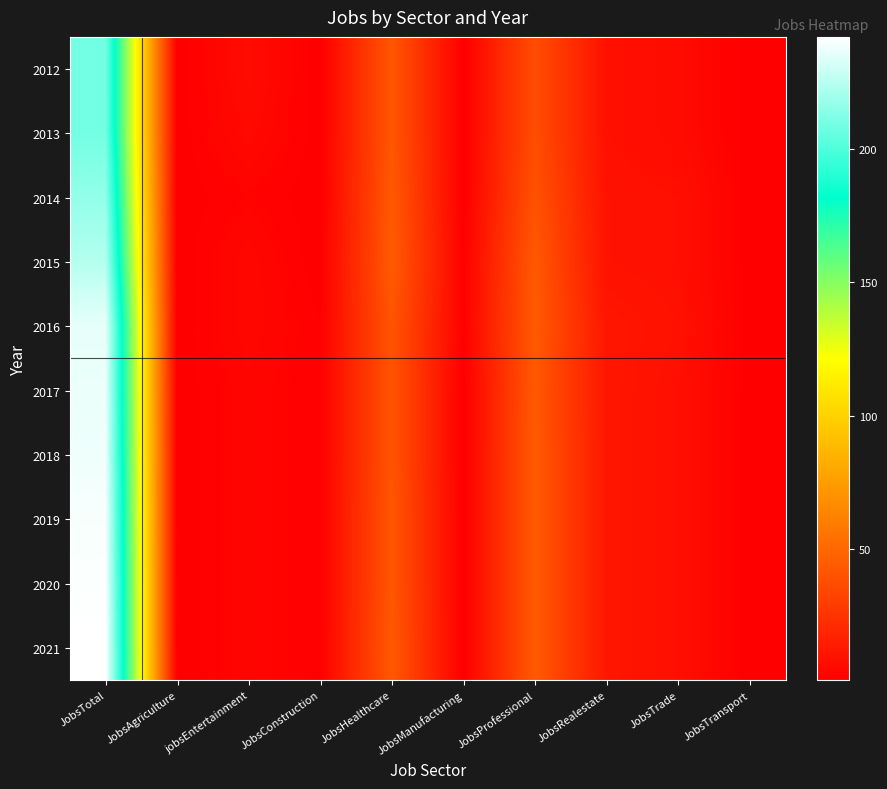

Which series has the largest range (max minus min)?

2021